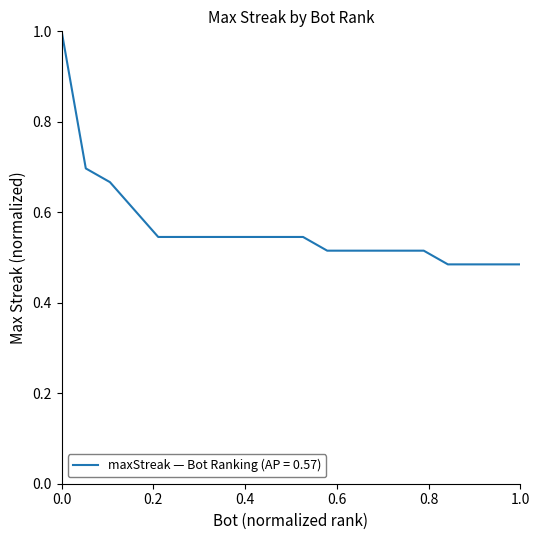

What is the greatest value displayed?

1.0